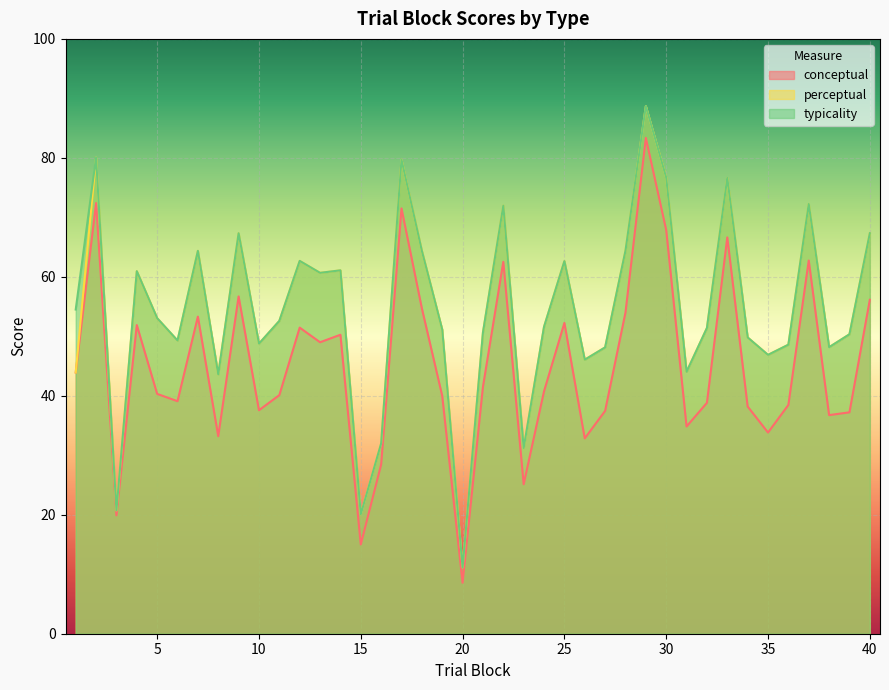

Does the chart display data point markers on the line(s)?

No